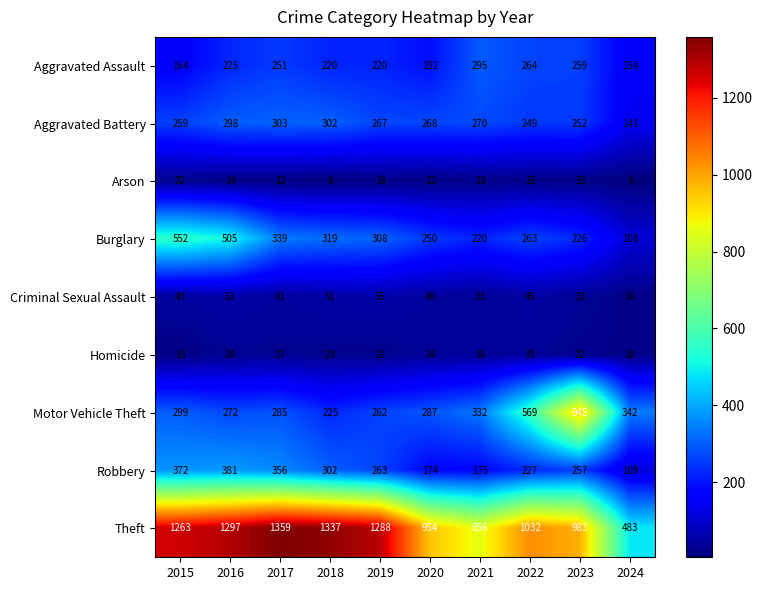

What is the sum of the Aggravated Battery values at 2019 and 2018?

569